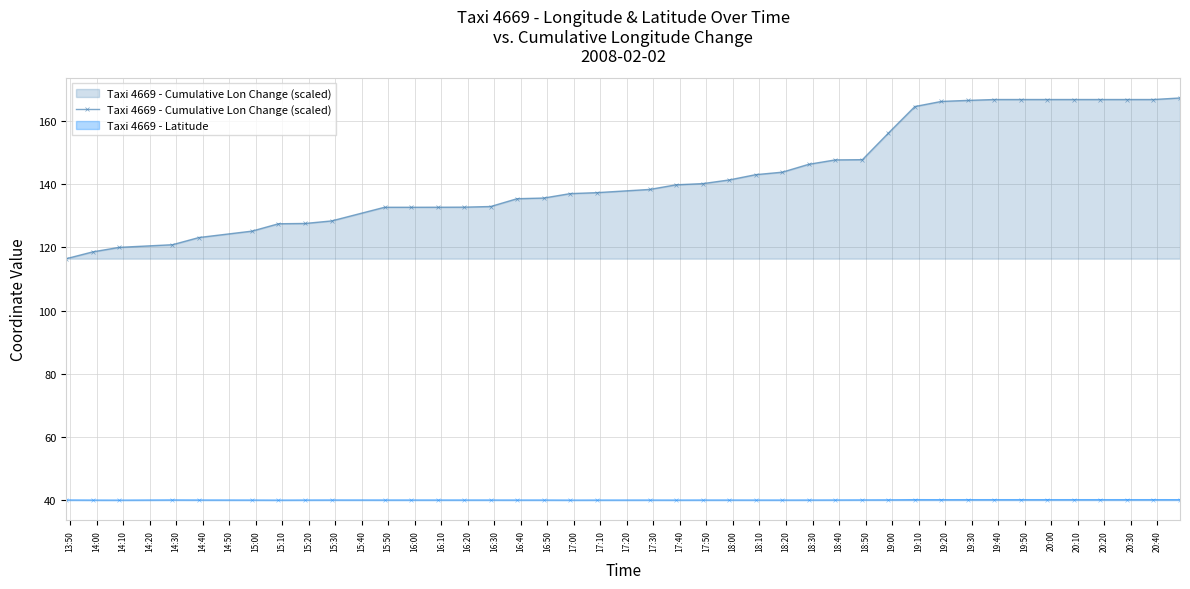

Rank the series by their average value, from highest to lowest.

Taxi 4669 - Cumulative Lon Change (scaled), Taxi 4669 - Latitude